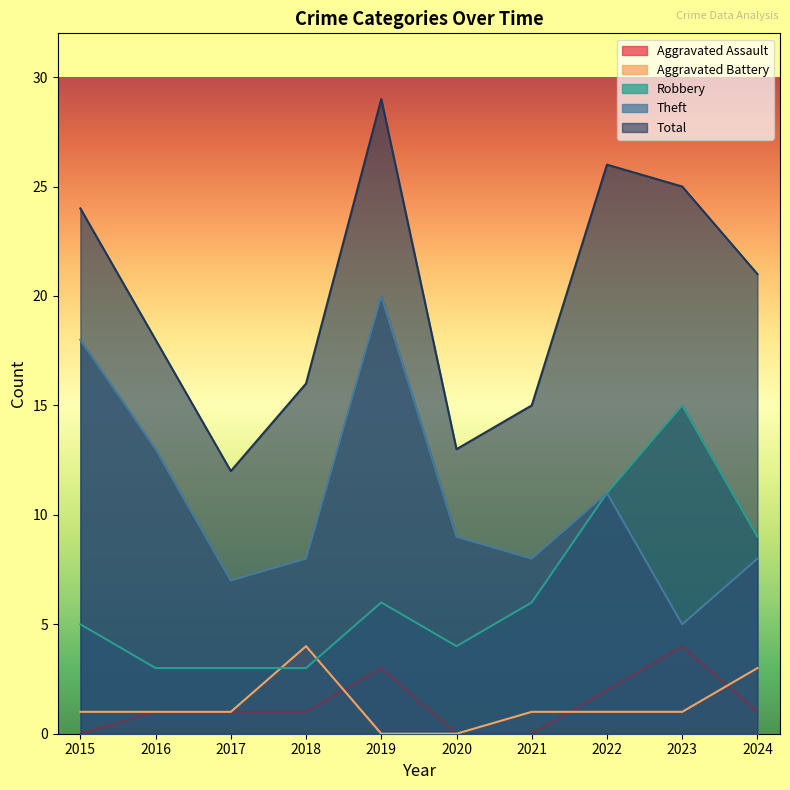

At which label does Aggravated Battery reach its minimum?

2019